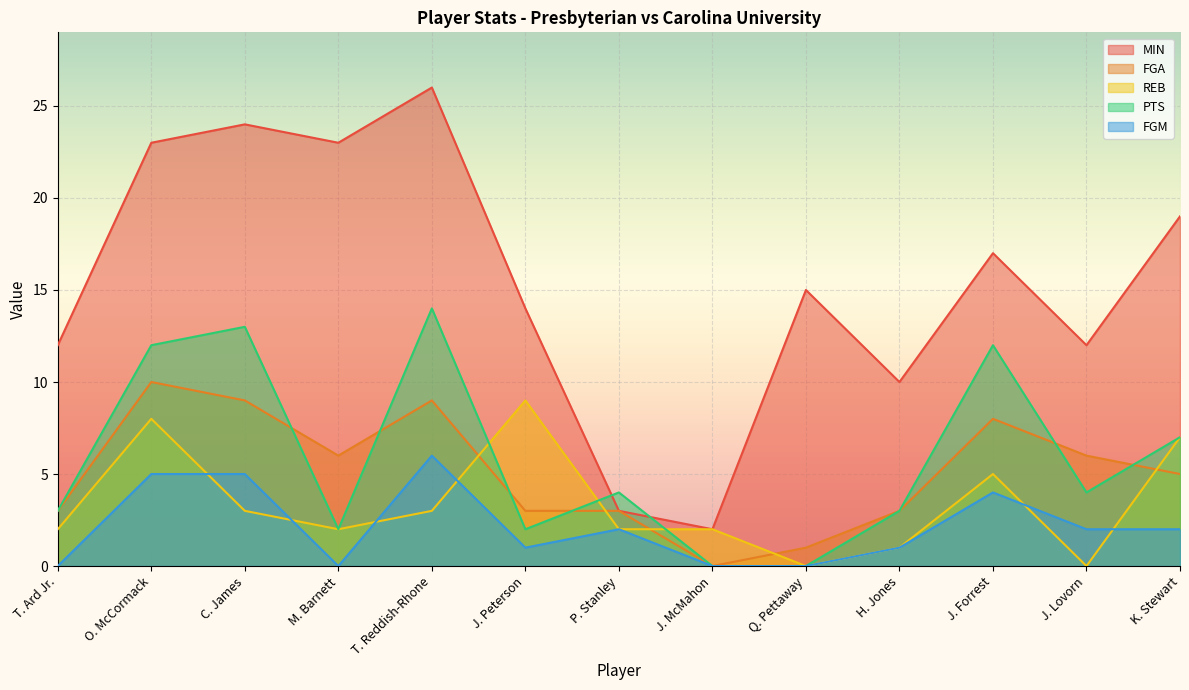

Which has a higher value, Q. Pettaway or T. Reddish-Rhone?

T. Reddish-Rhone